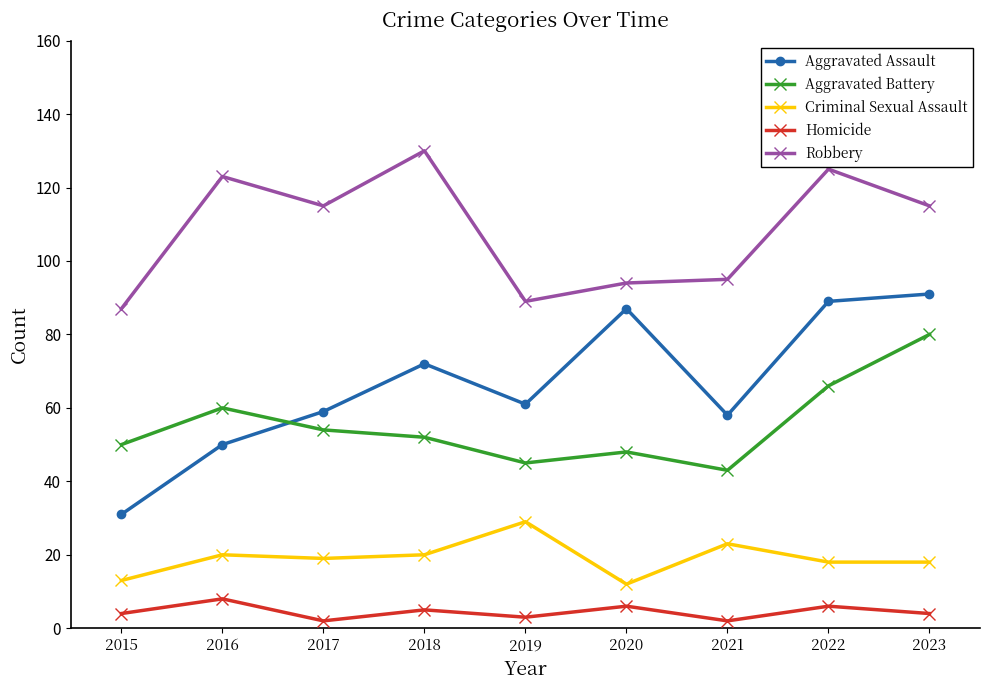

What is the approximate value of Robbery at 2020, to the nearest 10?

90